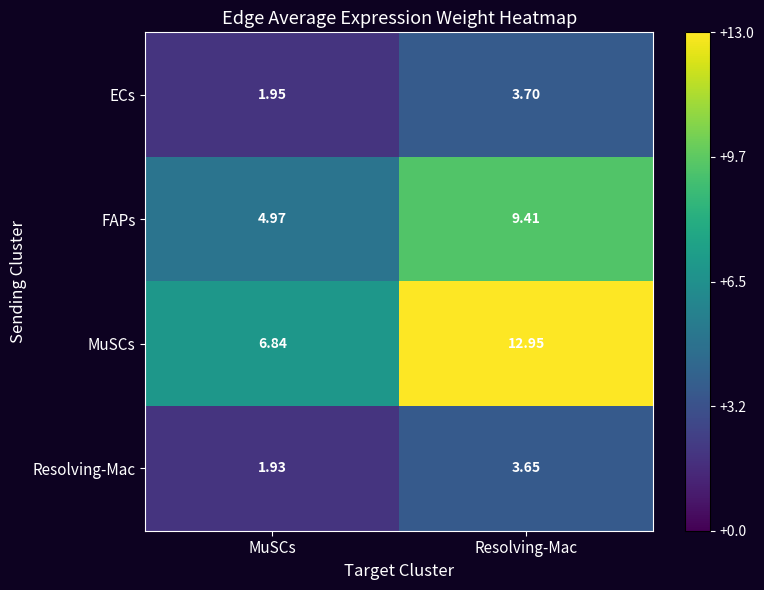

At MuSCs, list the series in order from largest to smallest.

MuSCs, FAPs, ECs, Resolving-Mac